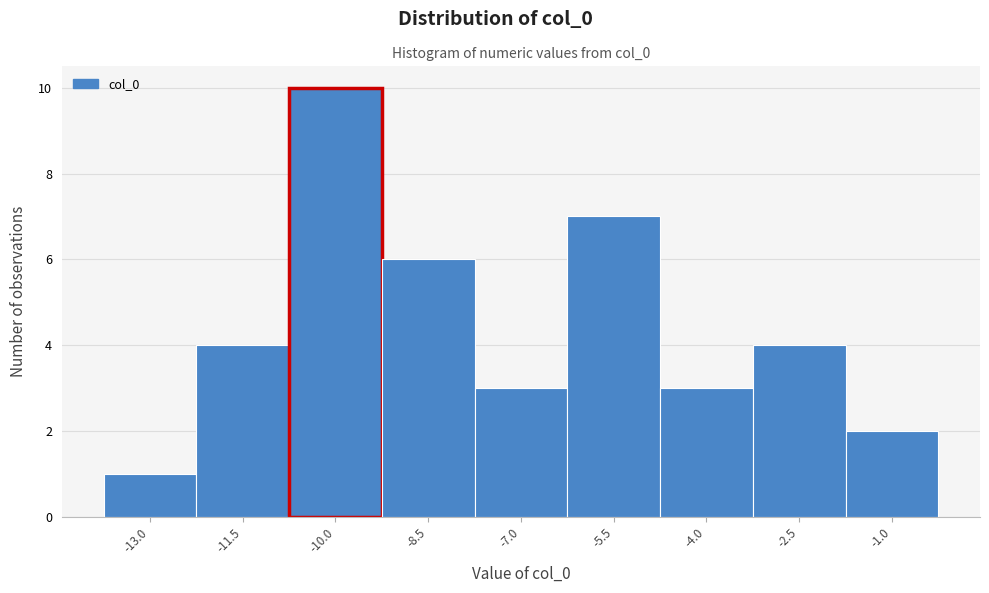

Reading left to right, list all the values displayed in this chart.

-13.0=1	-11.5=4	-10.0=10	-8.5=6	-7.0=3	-5.5=7	-4.0=3	-2.5=4	-1.0=2